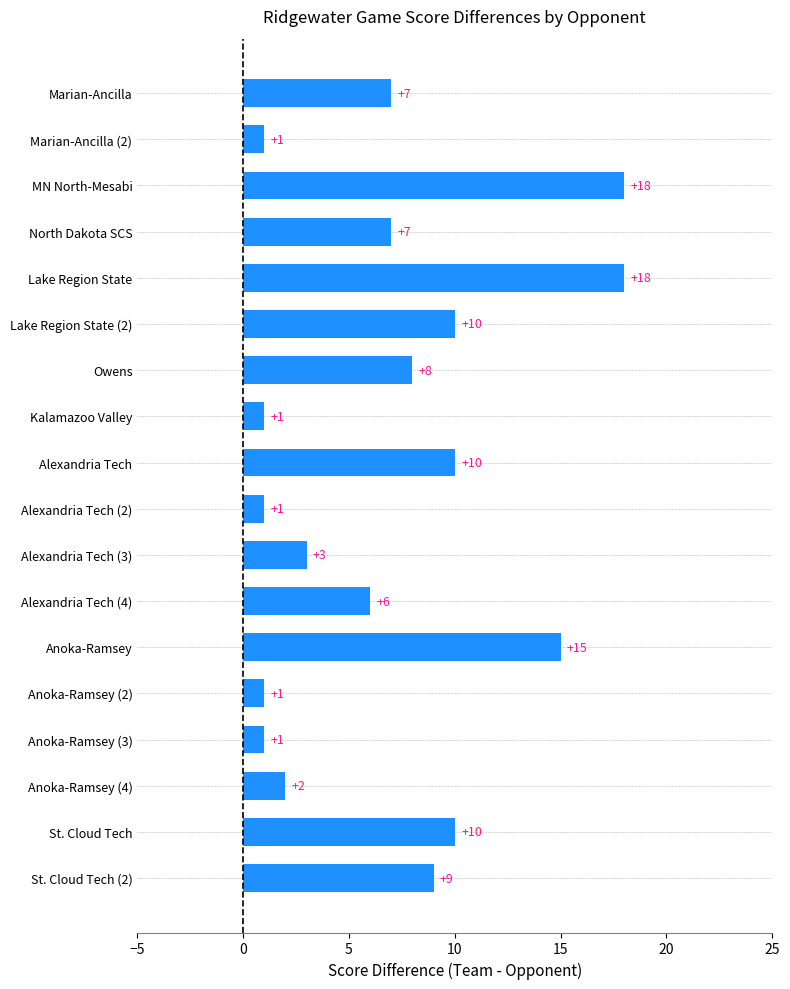

True or false: the data shows 10 at Lake Region State (2).

True